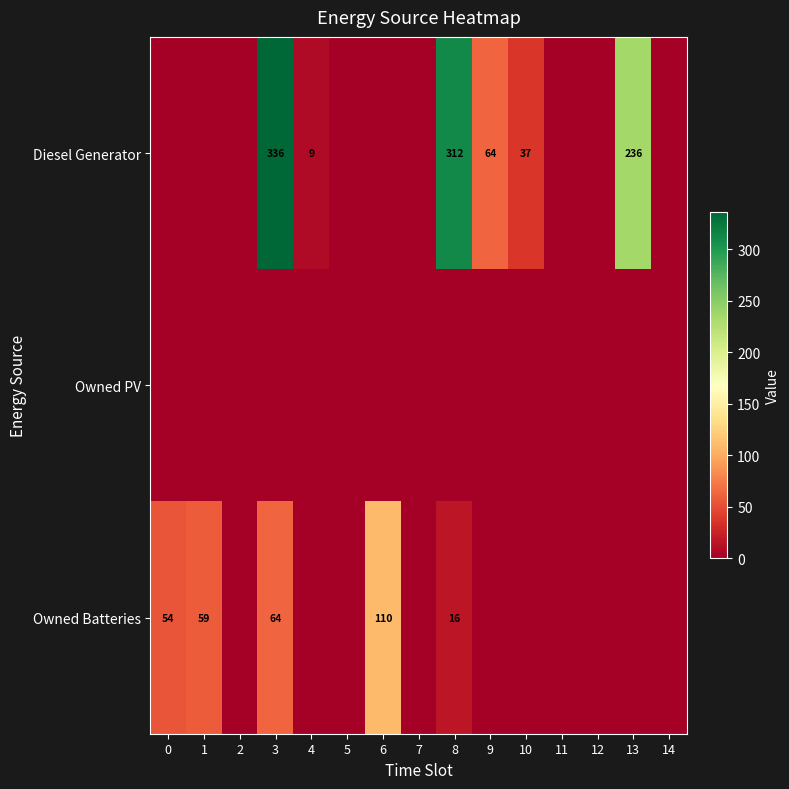

True or false: Diesel Generator has a value of 64 at 9.

True